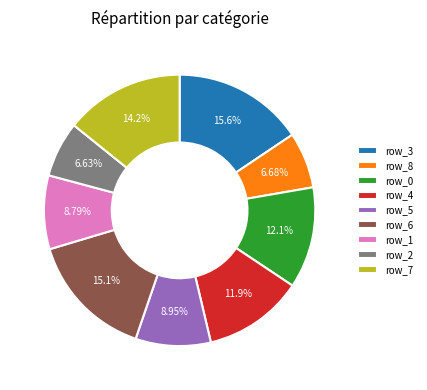

Is there any slice that represents more than half of the pie?

No